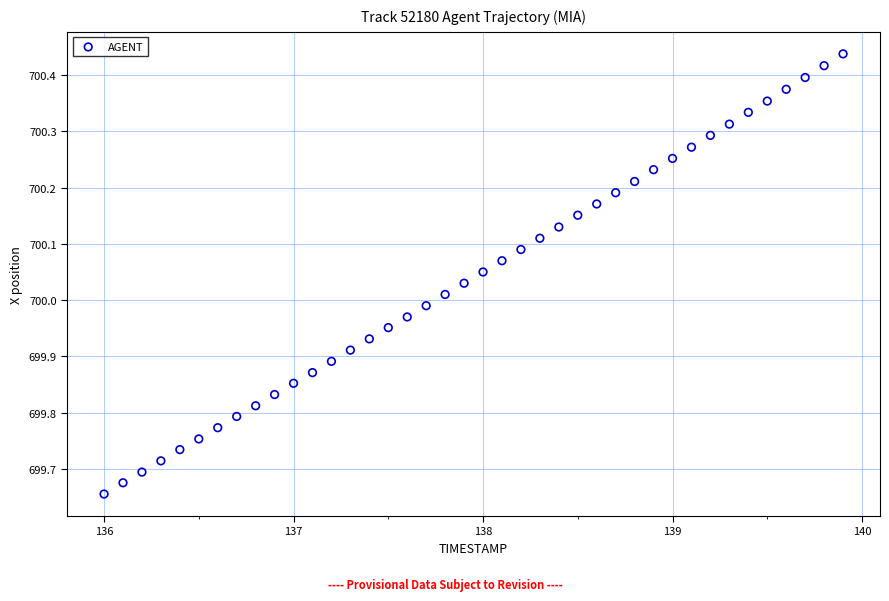

What is the range of X values (max minus min)?

3.9